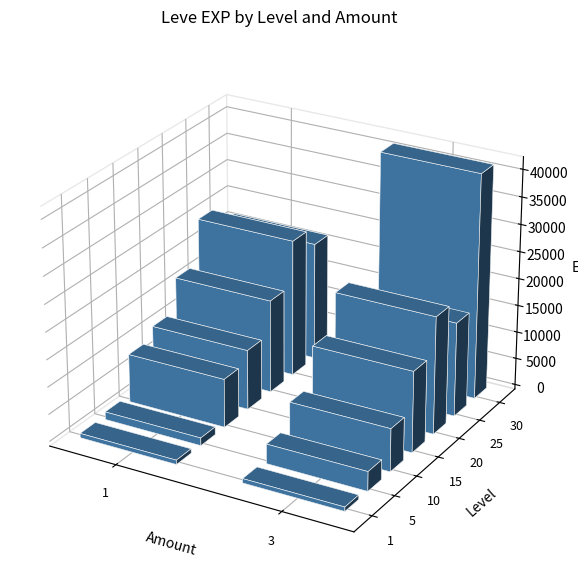

What value does the data have at 15_1, to the nearest 100?

11000